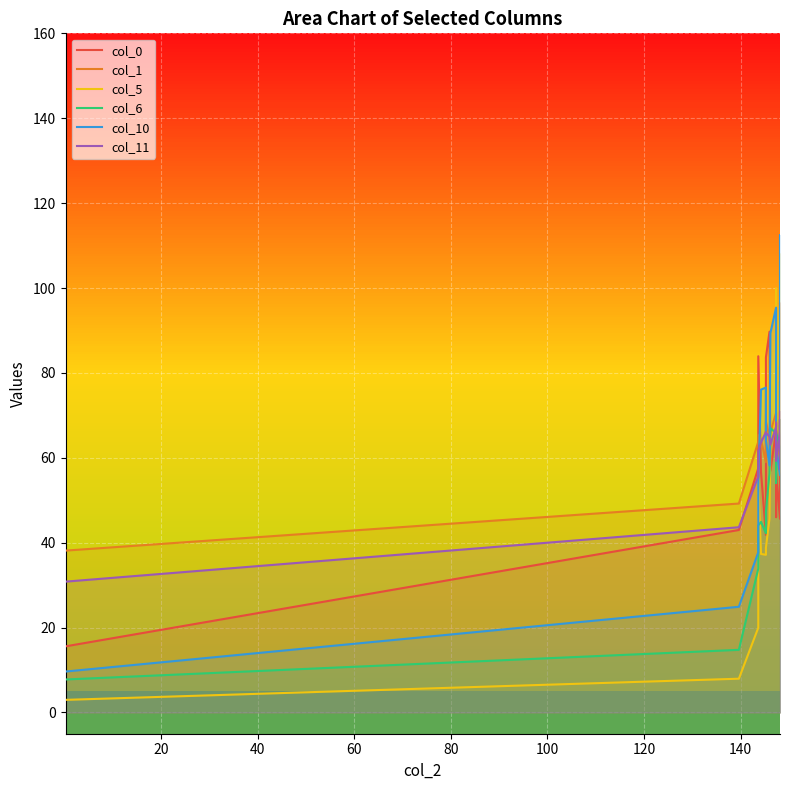

Reading left to right, transcribe all the data shown in this chart.

col_0: 15.6	43.0	57.6	83.9	56.7	41.8	83.7	89.7	56.9	66.3	46.0	56.4	45.6	78.9	81.7	64.3	82.2	50.7	96.5	88.7	92.8
col_1: 38.1	49.2	63.8	65.3	64.3	59.0	68.5	65.0	66.0	70.6	60.5	66.6	59.5	67.5	69.0	66.9	67.7	61.2	64.3	69.0	62.1
col_5: 3.0	8.0	20.0	55.0	37.3	37.2	38.8	45.7	63.4	69.0	99.9	73.2	96.6	80.9	93.9	88.5	91.1	80.9	72.5	95.1	108.1
col_6: 7.8	14.8	33.9	44.1	44.9	42.2	47.4	56.3	67.0	65.8	54.0	65.7	62.8	64.4	62.4	67.7	61.7	69.1	68.4	59.0	57.4
col_10: 9.6	24.9	37.8	54.6	76.1	76.5	64.1	58.2	89.4	95.4	81.1	62.5	55.9	77.9	69.0	60.0	81.5	112.5	81.0	81.3	78.8
col_11: 30.8	43.6	55.6	61.6	63.6	66.1	65.9	65.0	63.1	67.3	68.3	59.3	66.2	67.8	69.1	66.4	70.9	57.3	66.5	68.7	66.1